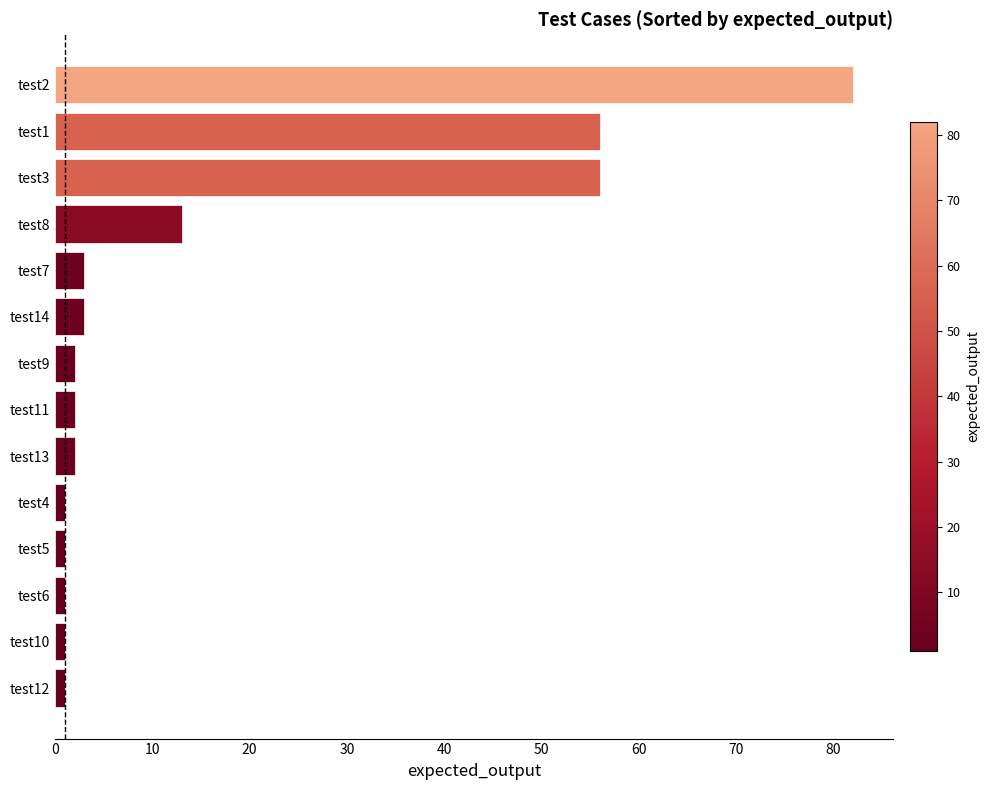

Reading top to bottom, what are all the values shown in this chart?

82	56	56	13	3	3	2	2	2	1	1	1	1	1